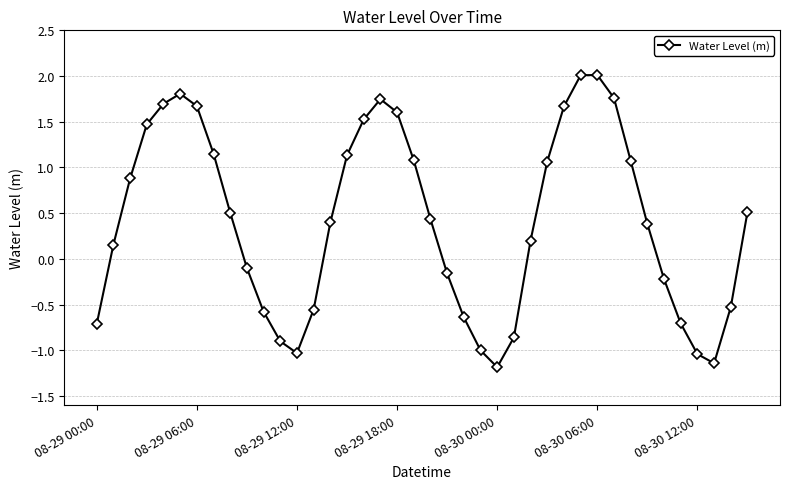

What is the difference between the second highest and second lowest values?

3.2